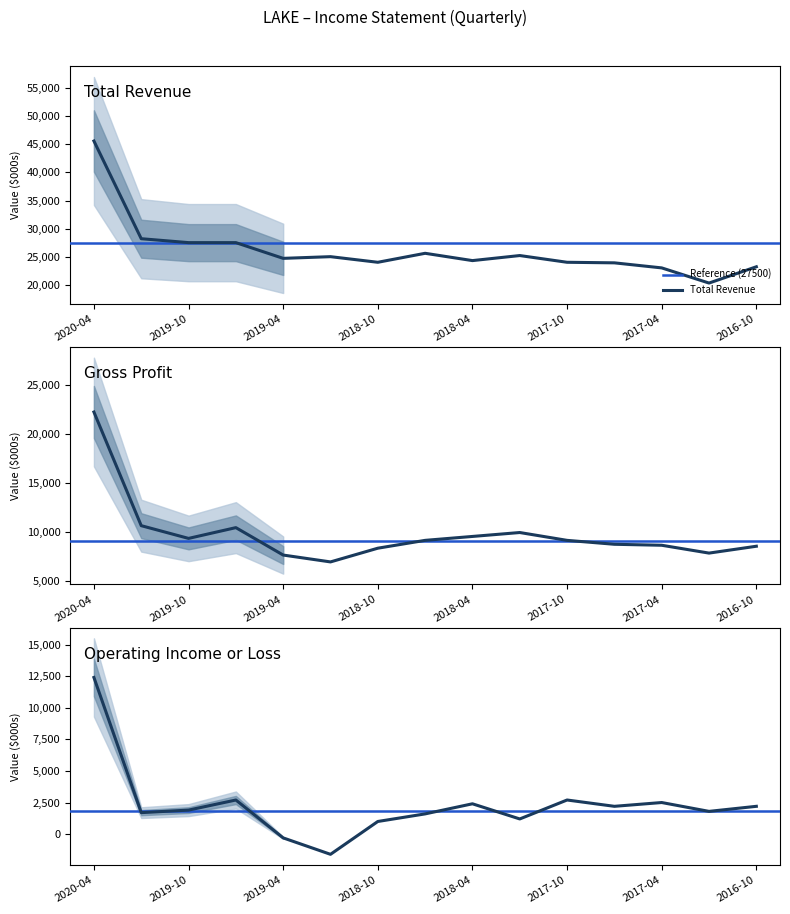

What is the total value across all series at 2018-07-31?

36300